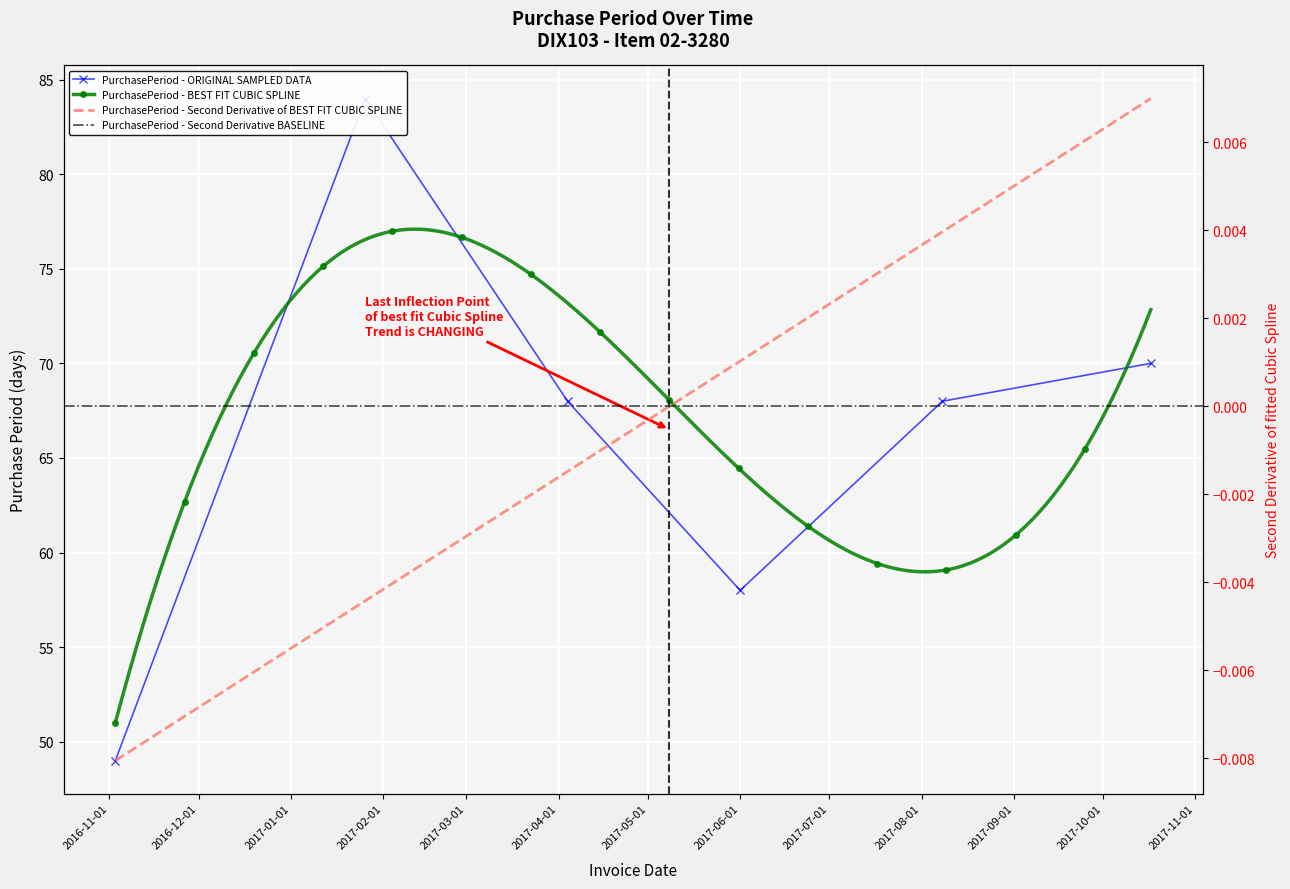

What is the smallest value displayed?

49